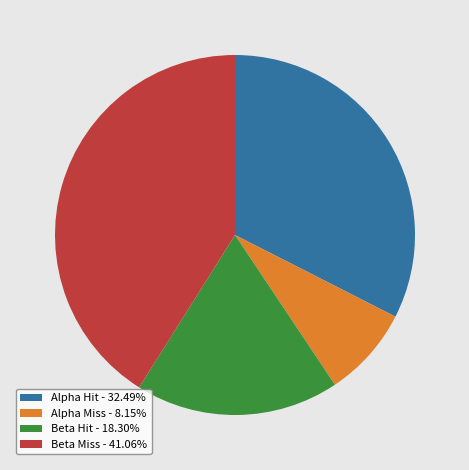

Count the number of slices in the pie.

4